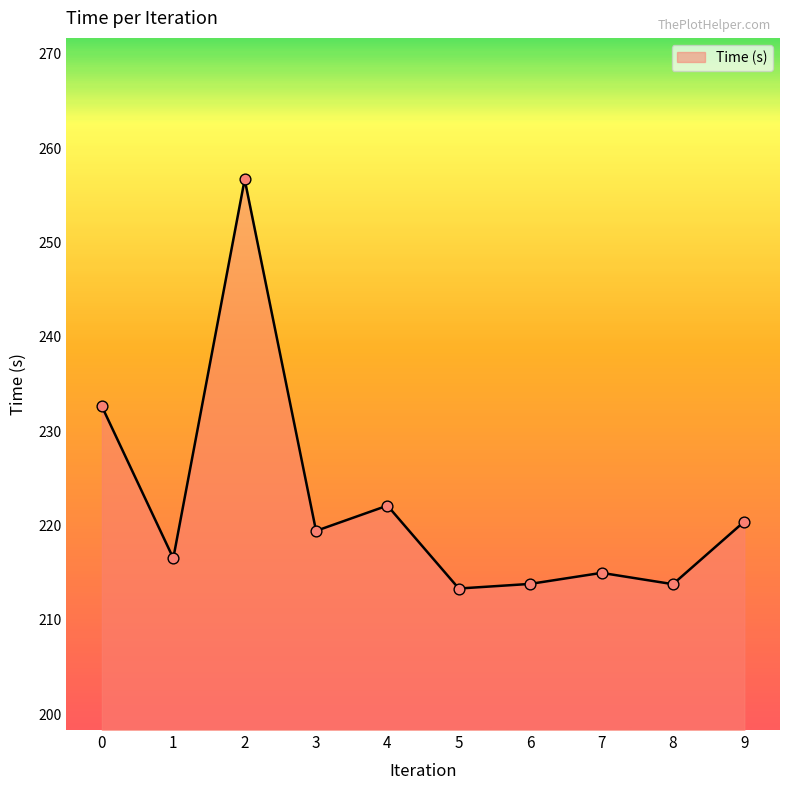

What is the change in value from 2 to 9?

-36.3